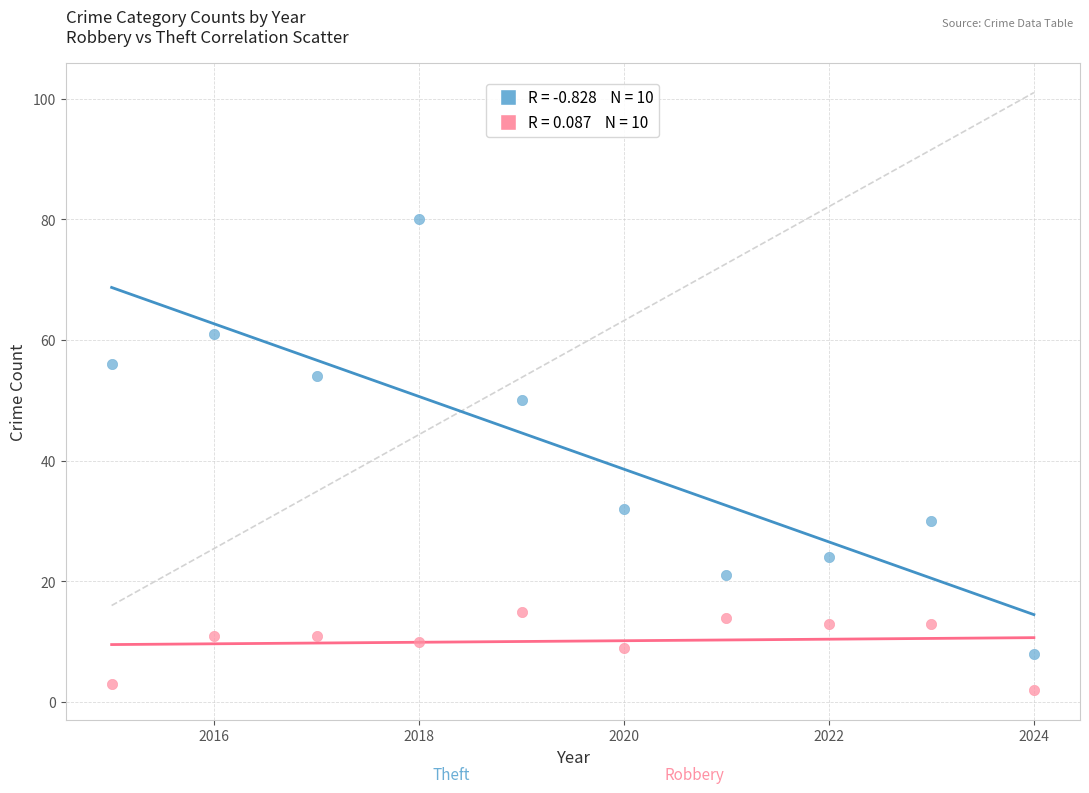

Across all data points, what is the range of Y values (max minus min)?

78